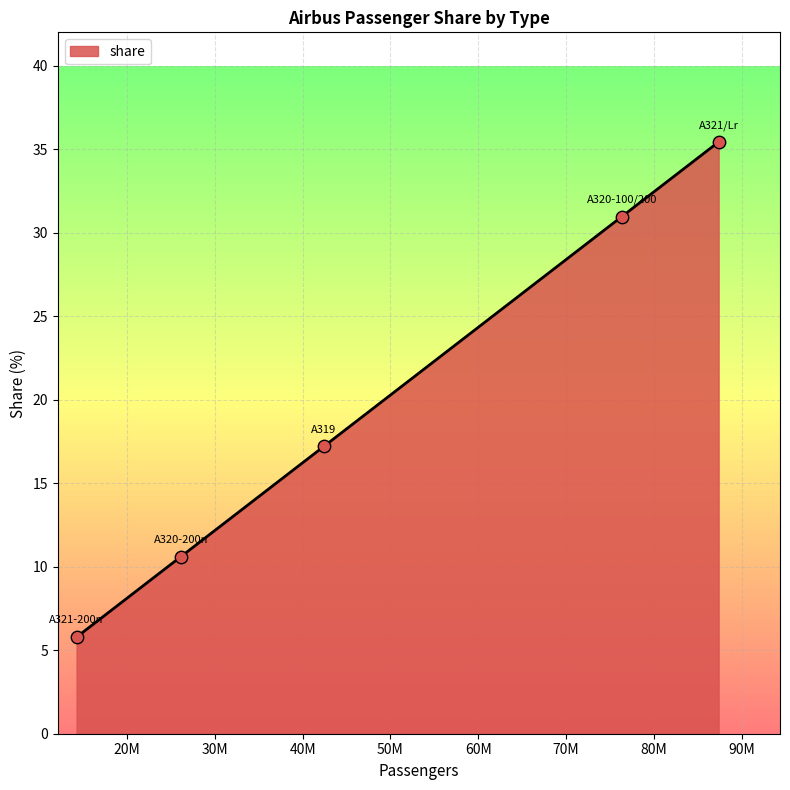

True or false: the data has more than 1 interior local peaks.

False